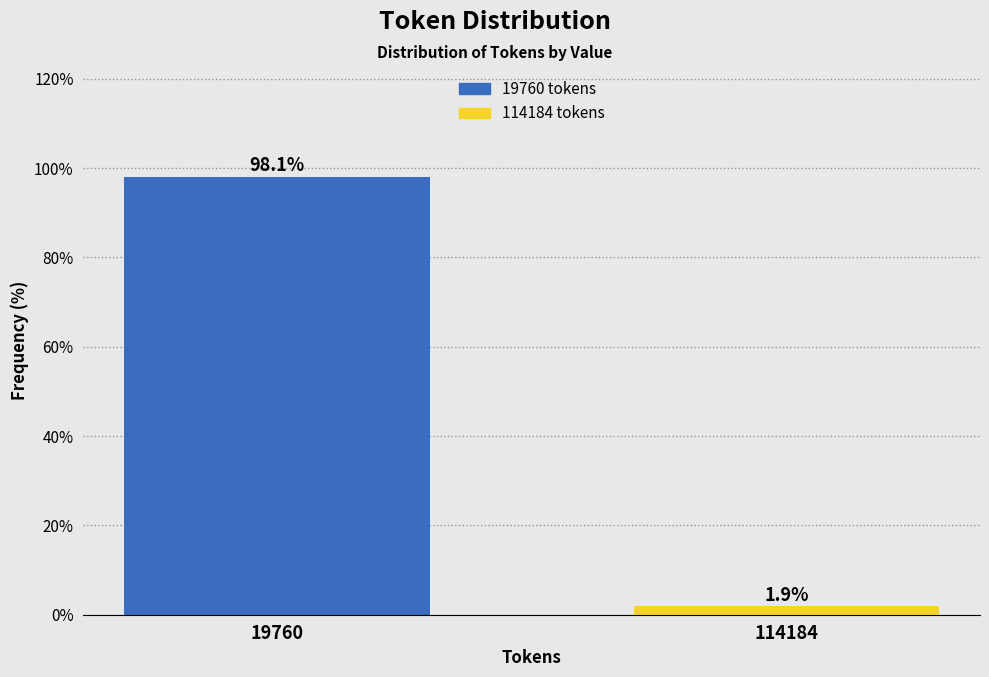

Reading left to right, extract all data points from this chart.

19760=98.1	114184=1.9